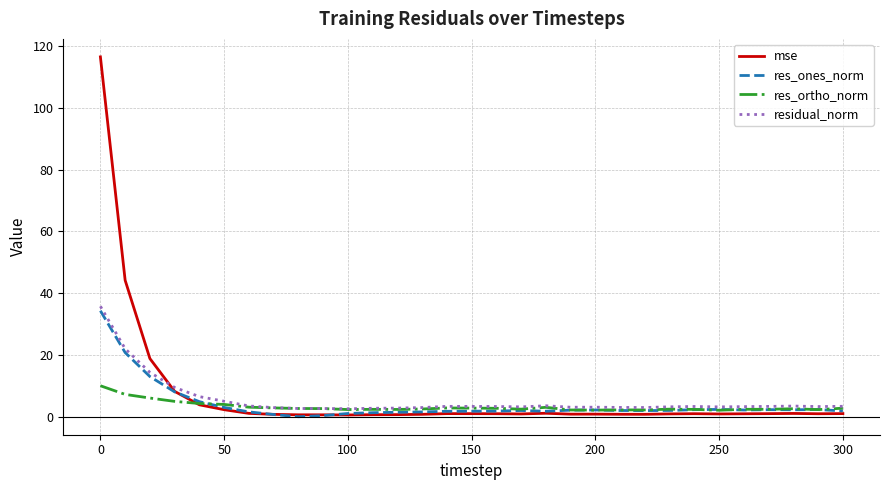

Which series has the widest spread of values?

mse